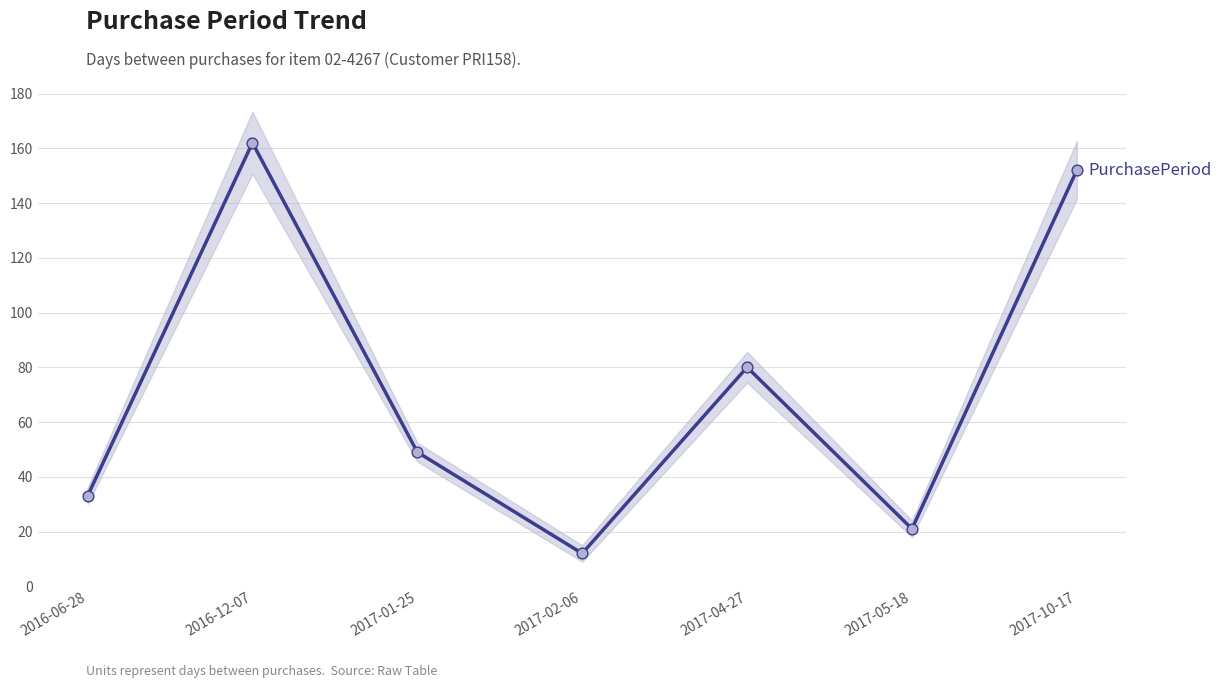

Which has a higher value, 2016-06-28 or 2016-12-07?

2016-12-07